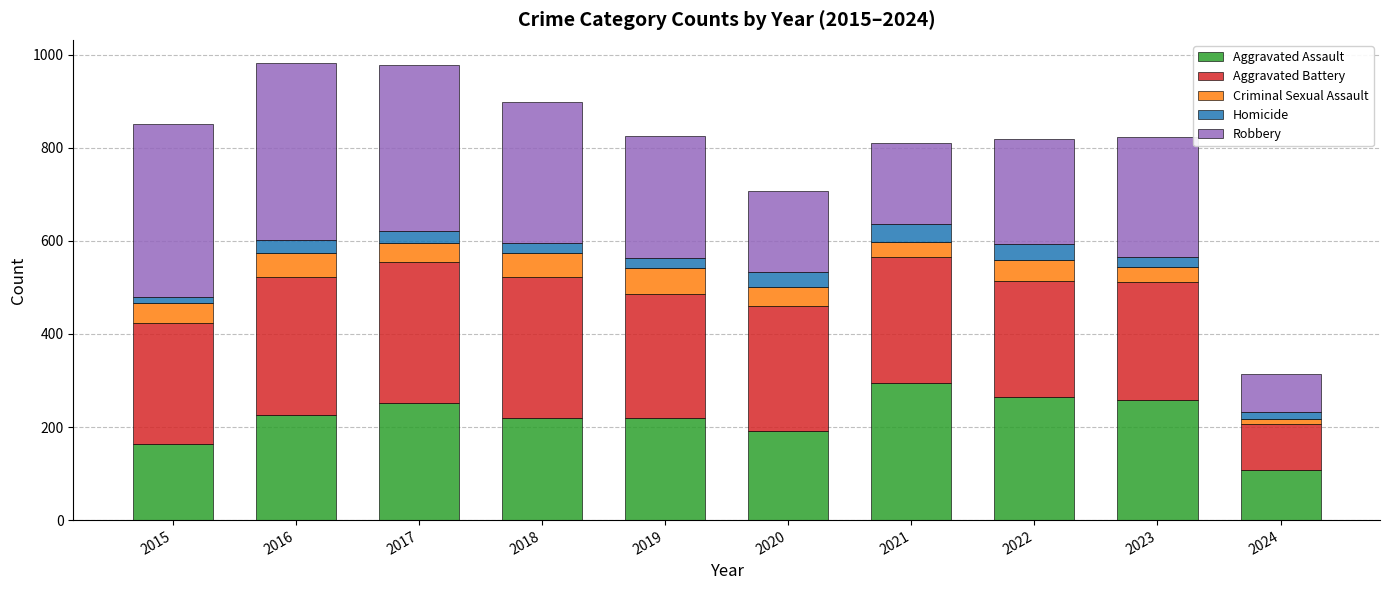

What is the difference between the maximum and minimum values in the Aggravated Assault series?

187